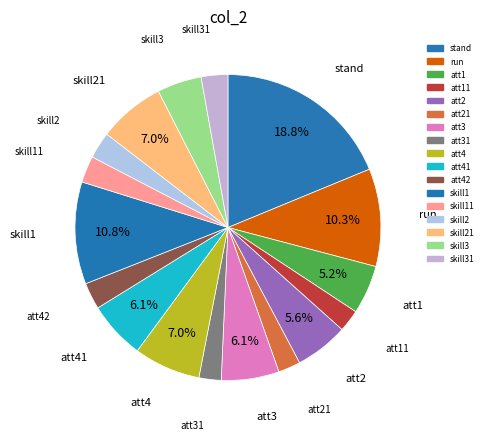

Is there any slice that represents more than half of the pie?

No